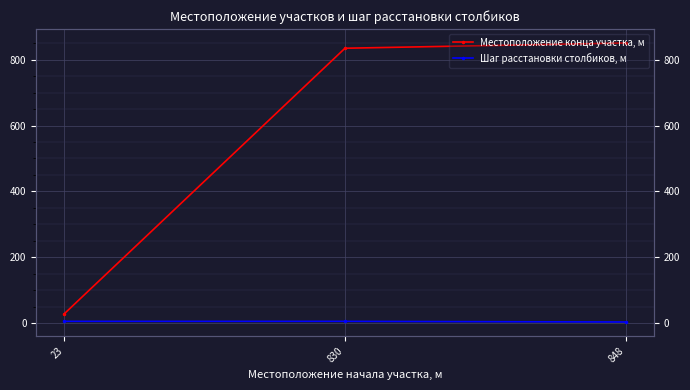

Which label corresponds to the largest value in the chart?

848